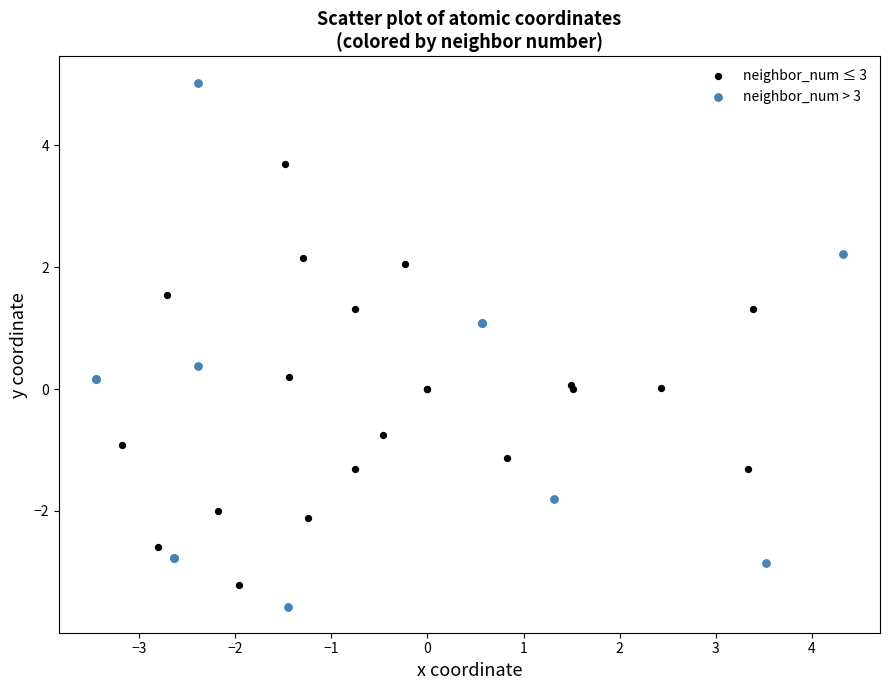

Which series reaches the minimum Y coordinate?

neighbor_num > 3